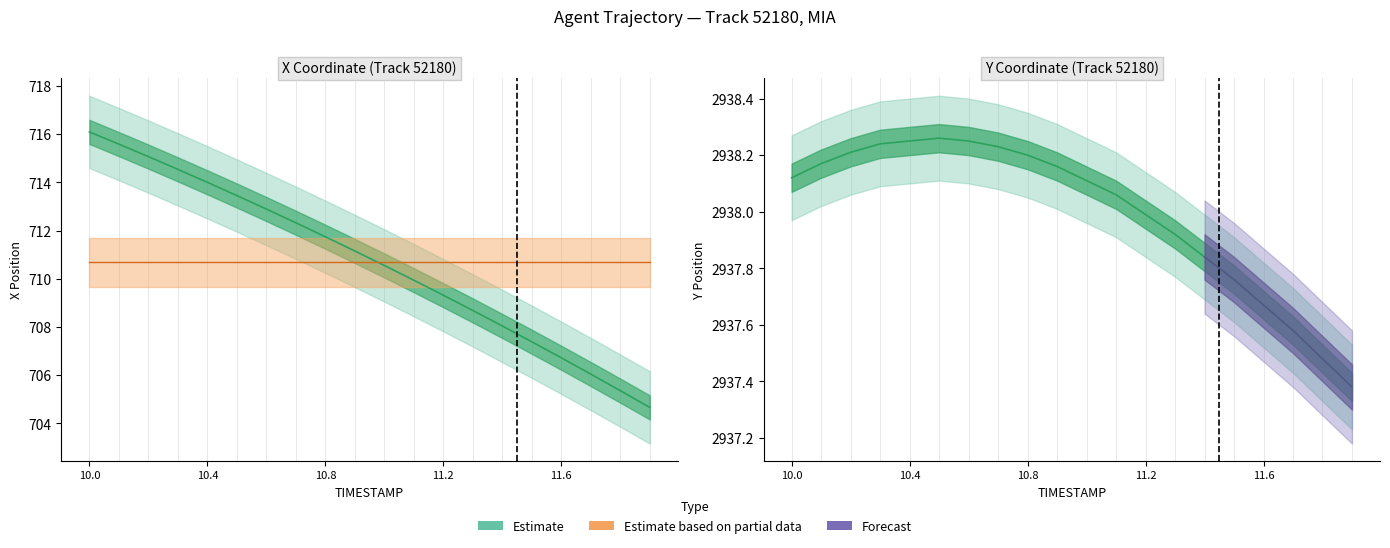

What is the value of the X point at the 8th from the left?

712.3